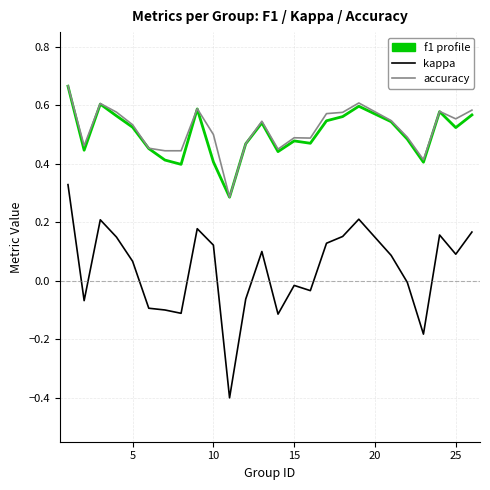

What is the minimum value shown in the chart?

-0.4